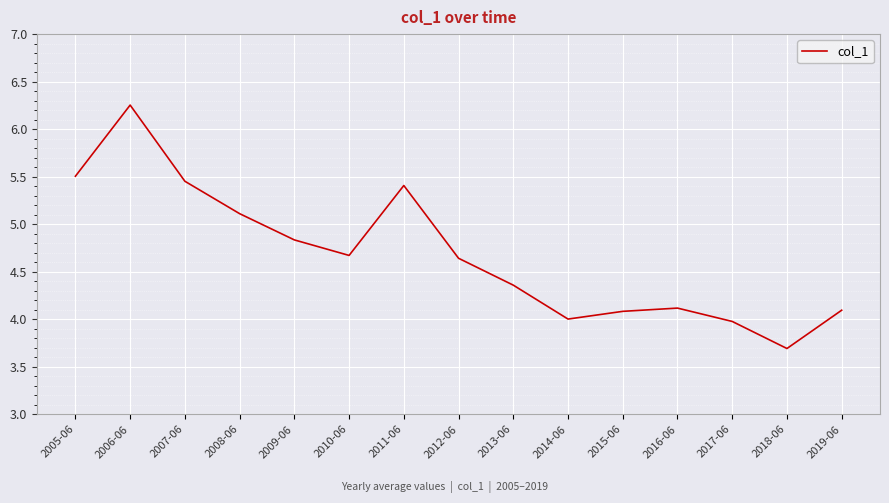

What position from the right is 2008-06?

12